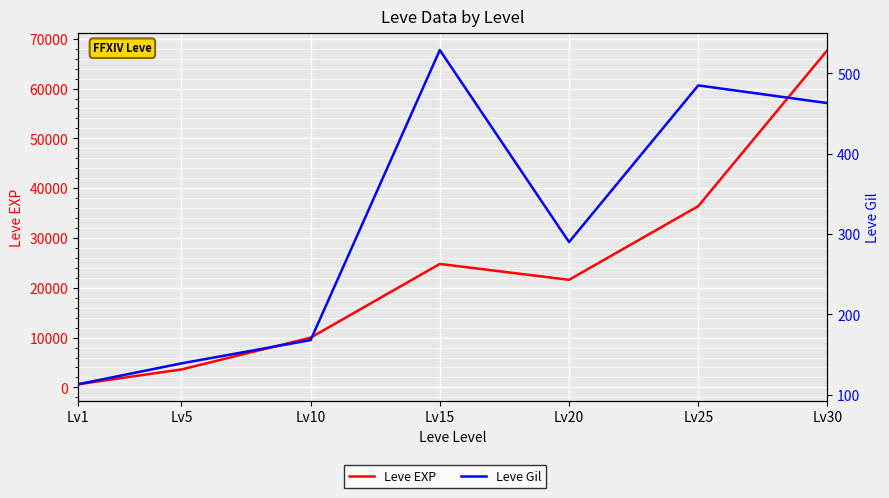

True or false: Leve Gil and Leve EXP cross at least once.

False